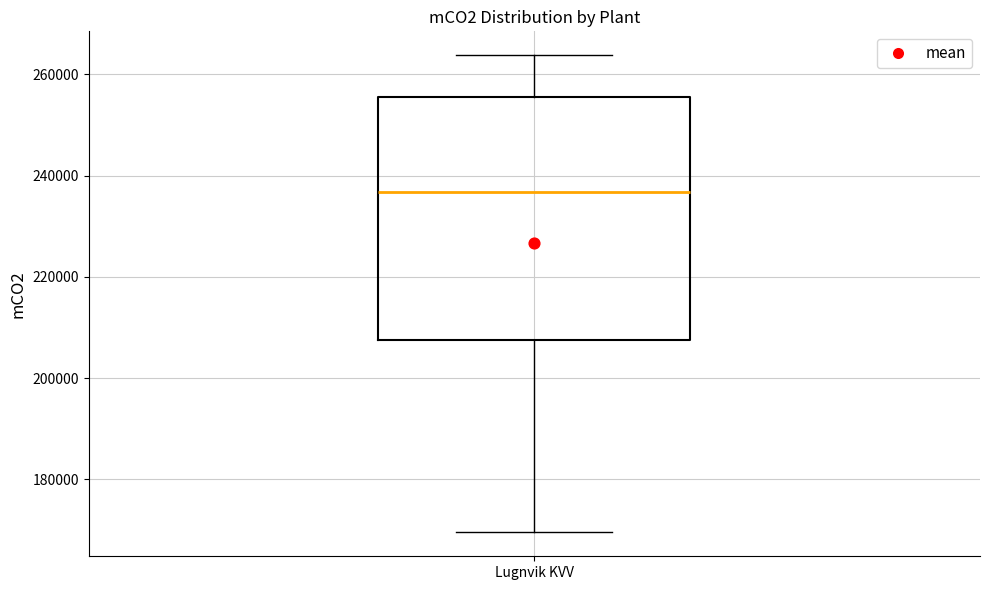

Where is the upper edge of the box for Lugnvik KVV on the y-axis? The values are not printed on the chart, so give them approximately, as read against the axis.

256000